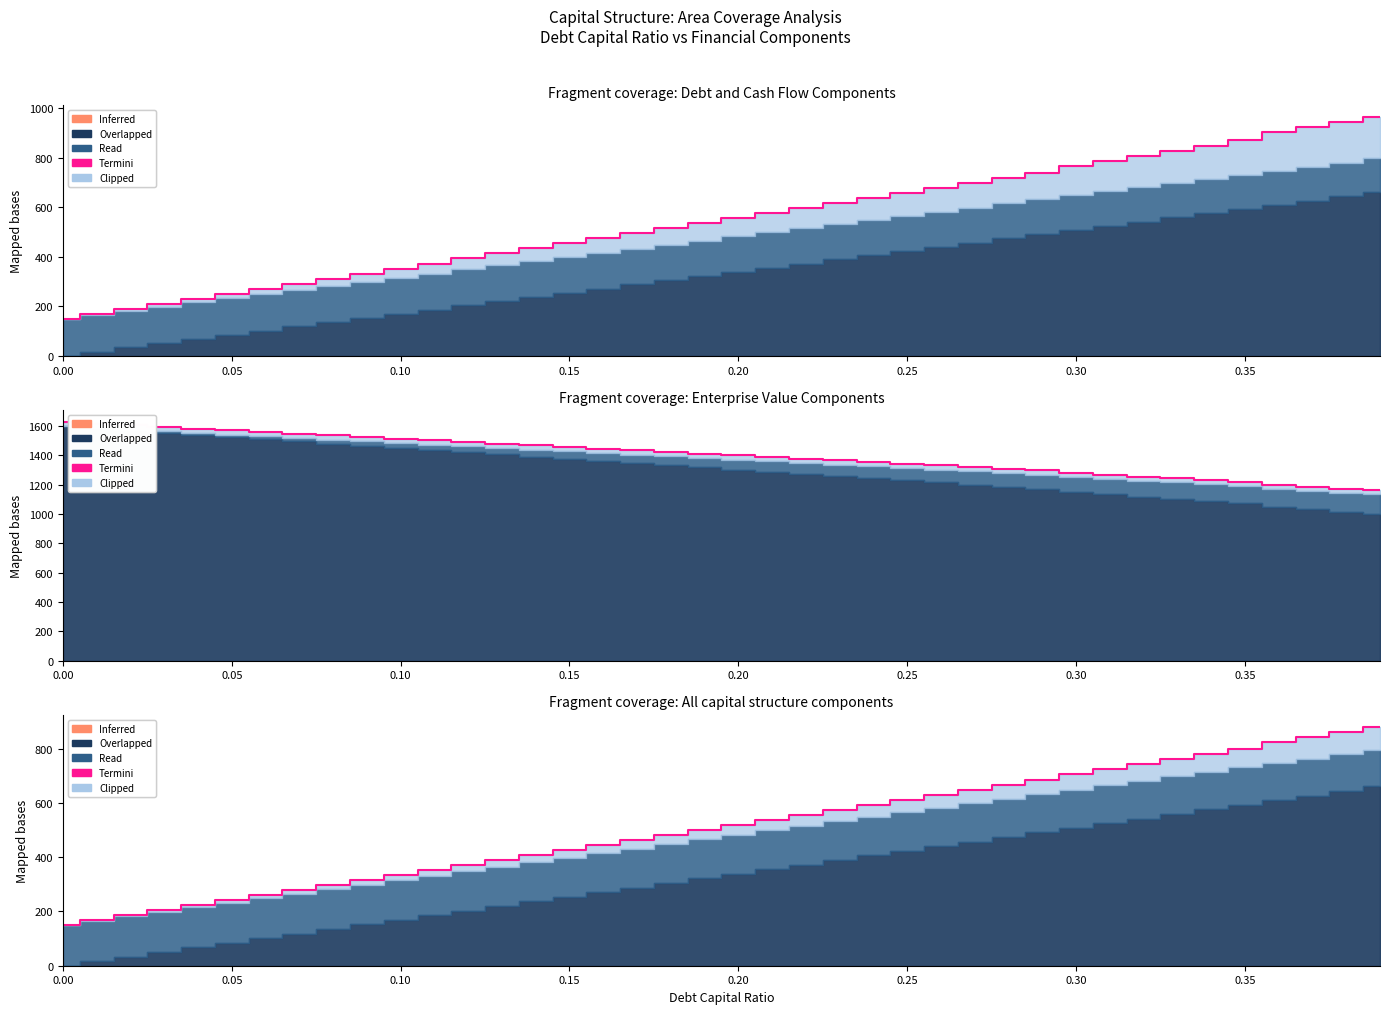

Does the chart have visible grid lines?

No